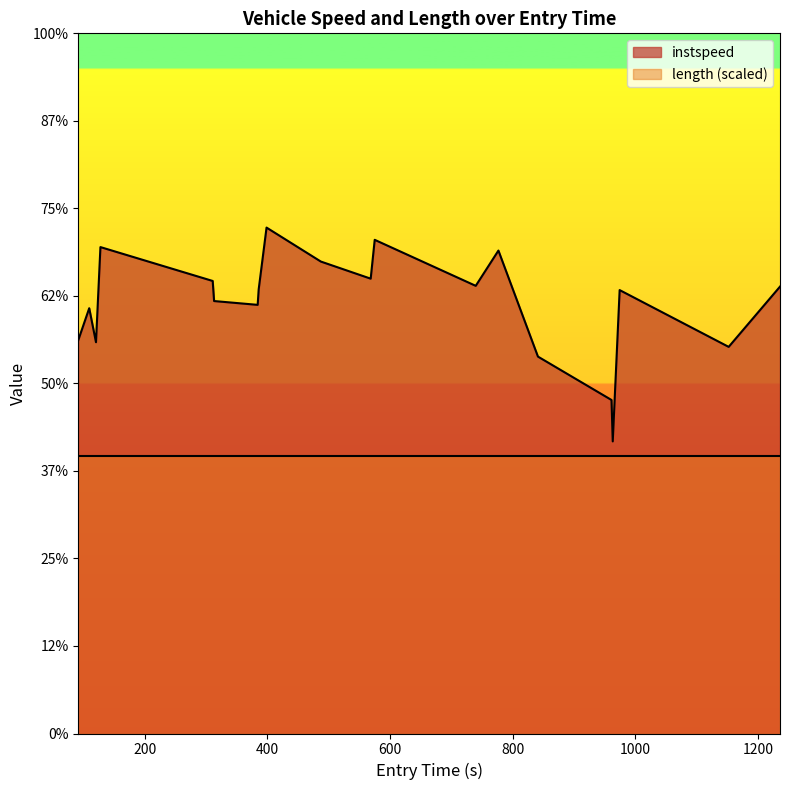

Does the chart display data point markers on the line(s)?

No